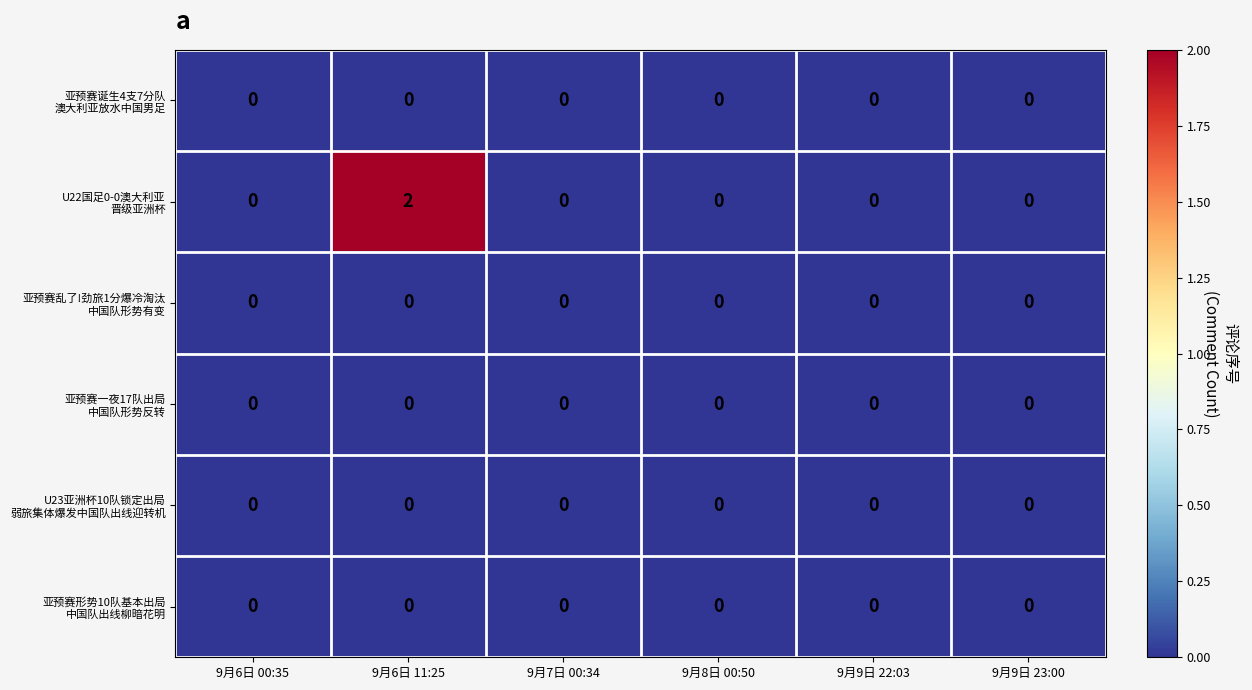

At which category does the chart reach its peak across all series?

9月6日 11:25